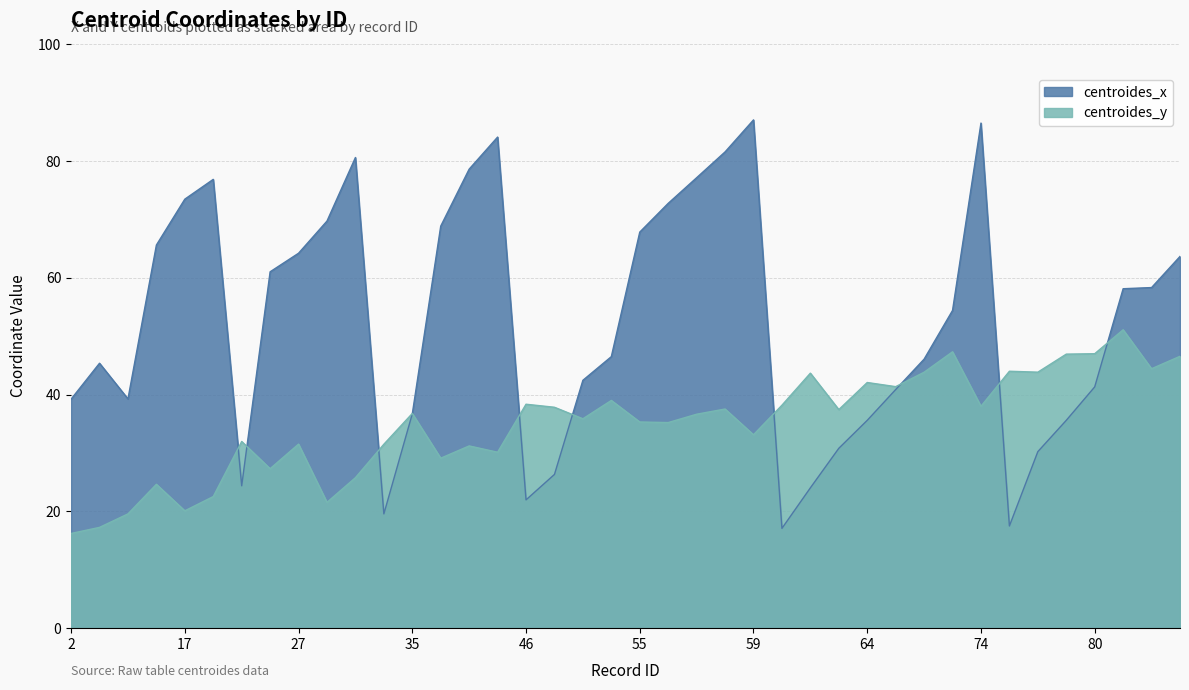

The value of centroides_y at 51 is 39.0. True or false?

True